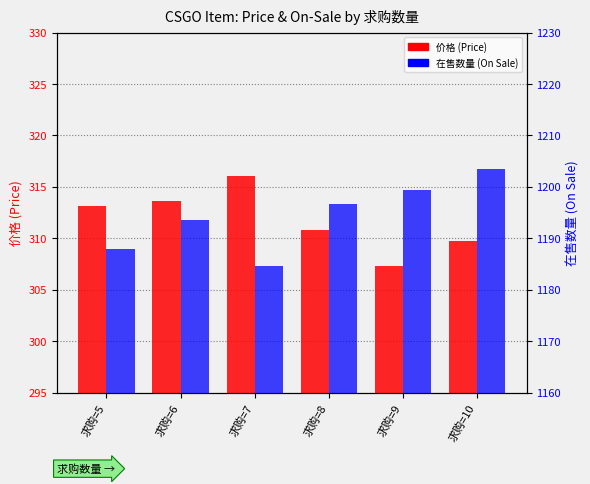

True or false: 在售数量 (On Sale) has a value of 1184.7 at 求购=7.

True